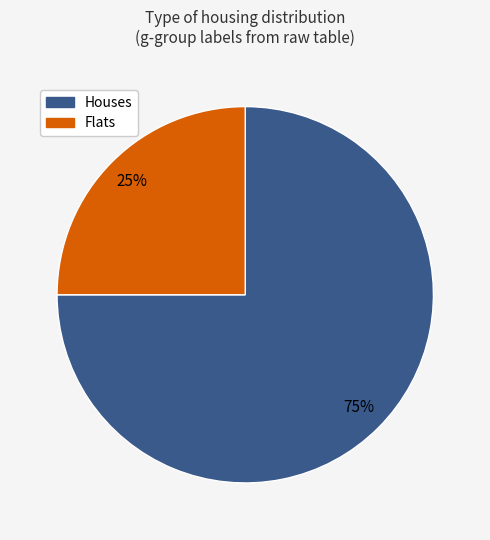

Does any single category account for the majority?

Yes